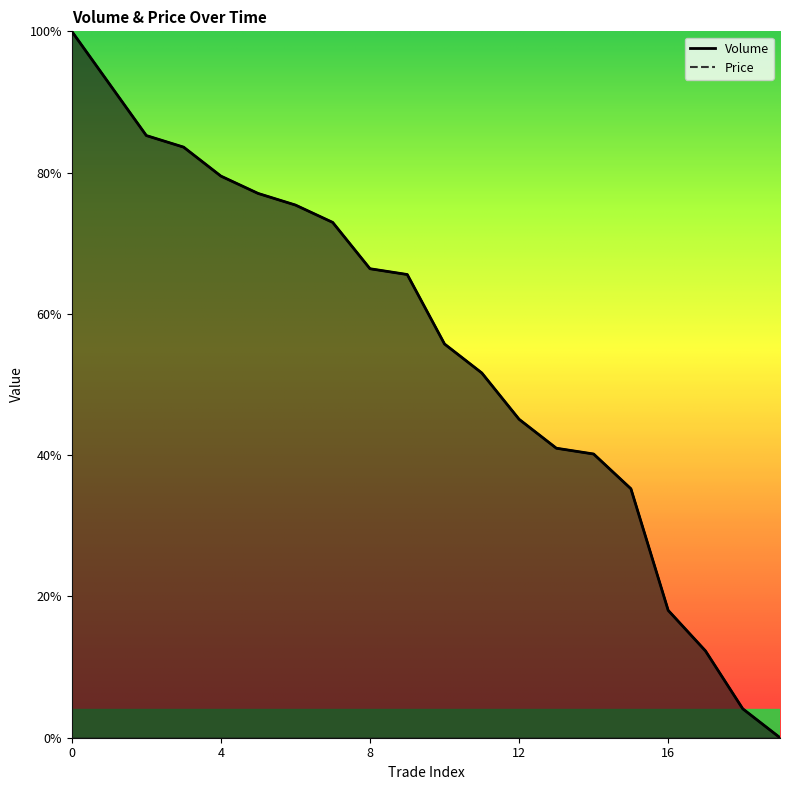

Rank the categories by value from lowest to highest.

19, 18, 17, 16, 15, 14, 13, 12, 11, 10, 9, 8, 7, 6, 5, 4, 3, 2, 1, 0